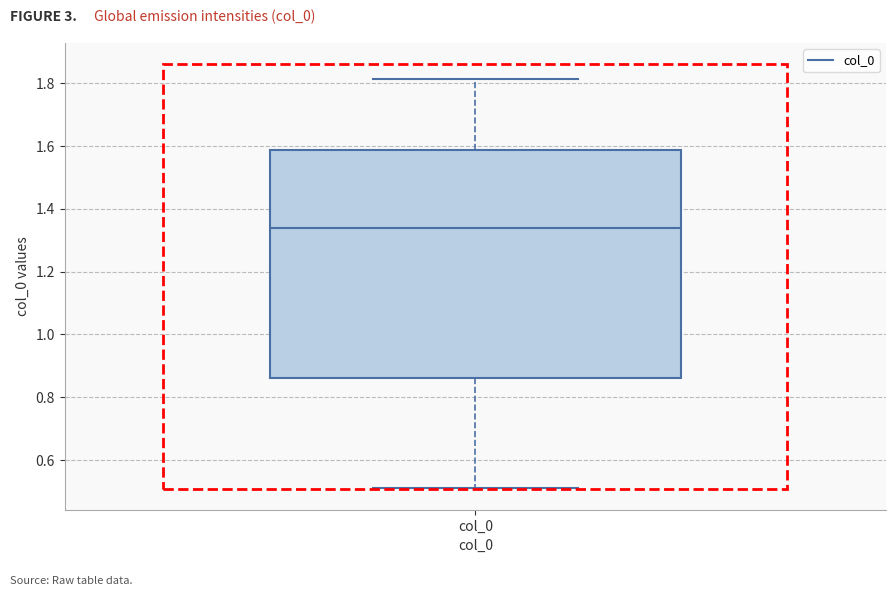

Read this box plot against the y-axis: the position of the median line, the range covered by the box, and the ends of both whiskers. The values are not printed on the chart, so give them approximately, as read against the axis.

median 1.34, box 0.86 to 1.58, whiskers 0.52 to 1.82